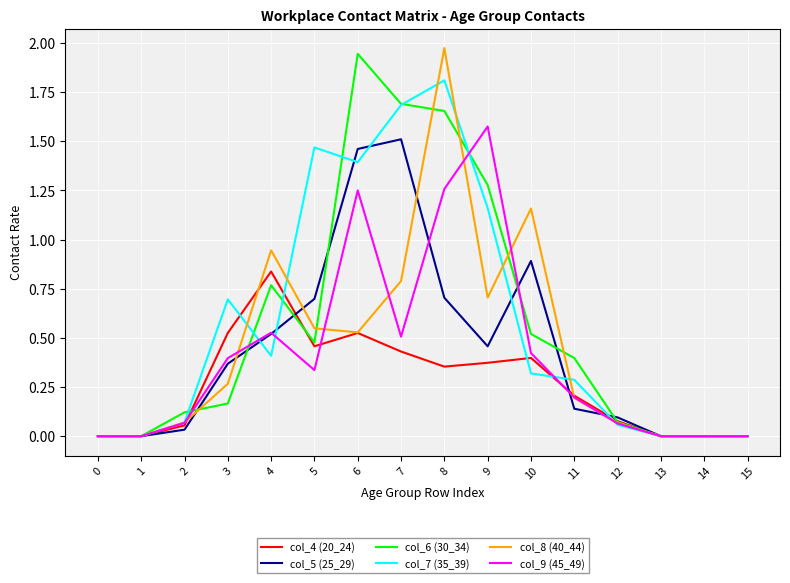

Does the chart have visible grid lines?

Yes